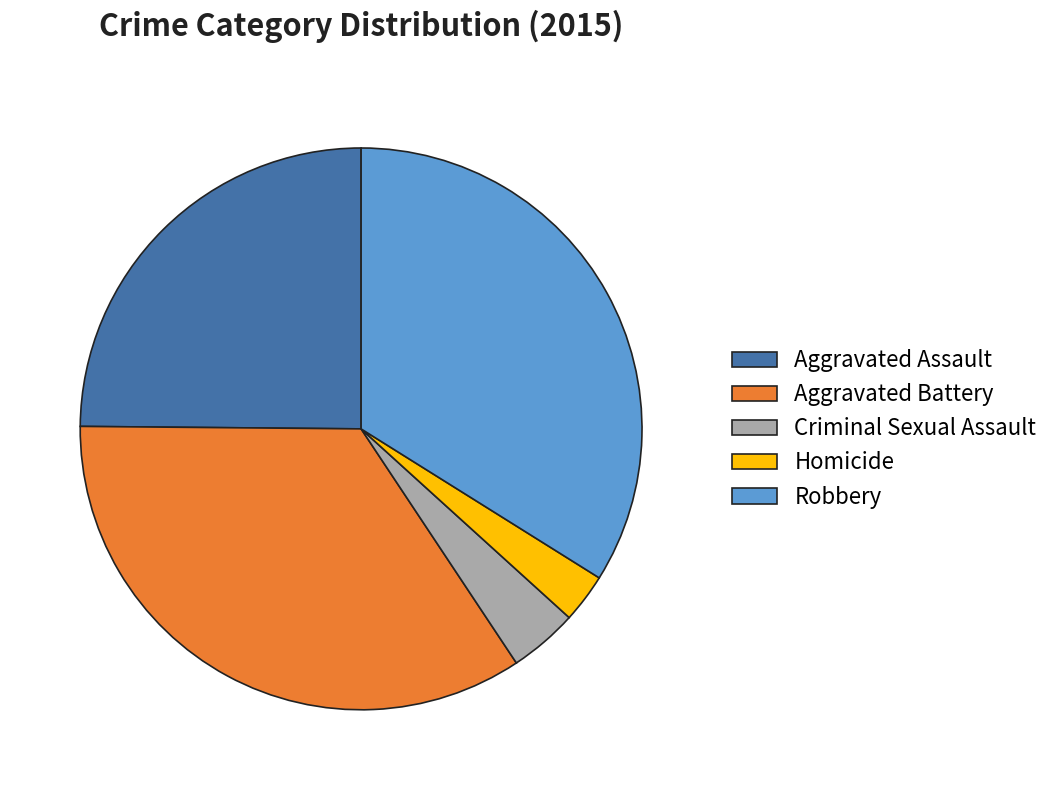

Do Homicide and Robbery together represent more than half of the pie?

No